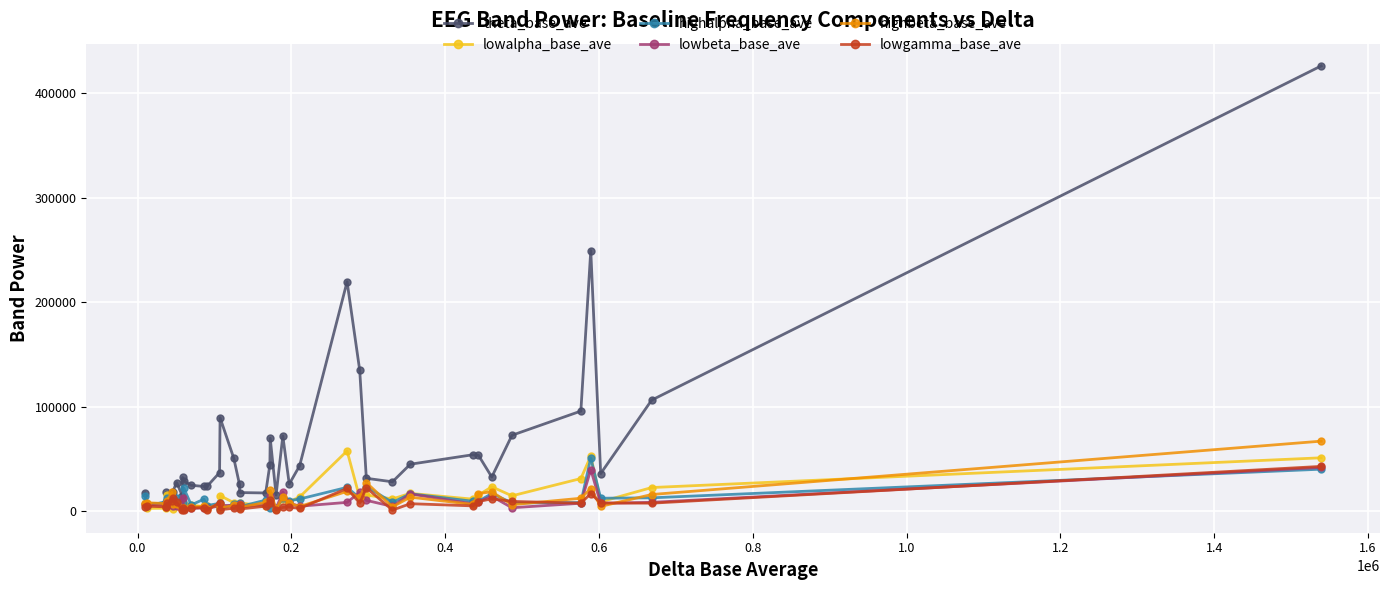

Which series has the largest total across all categories?

theta_base_ave